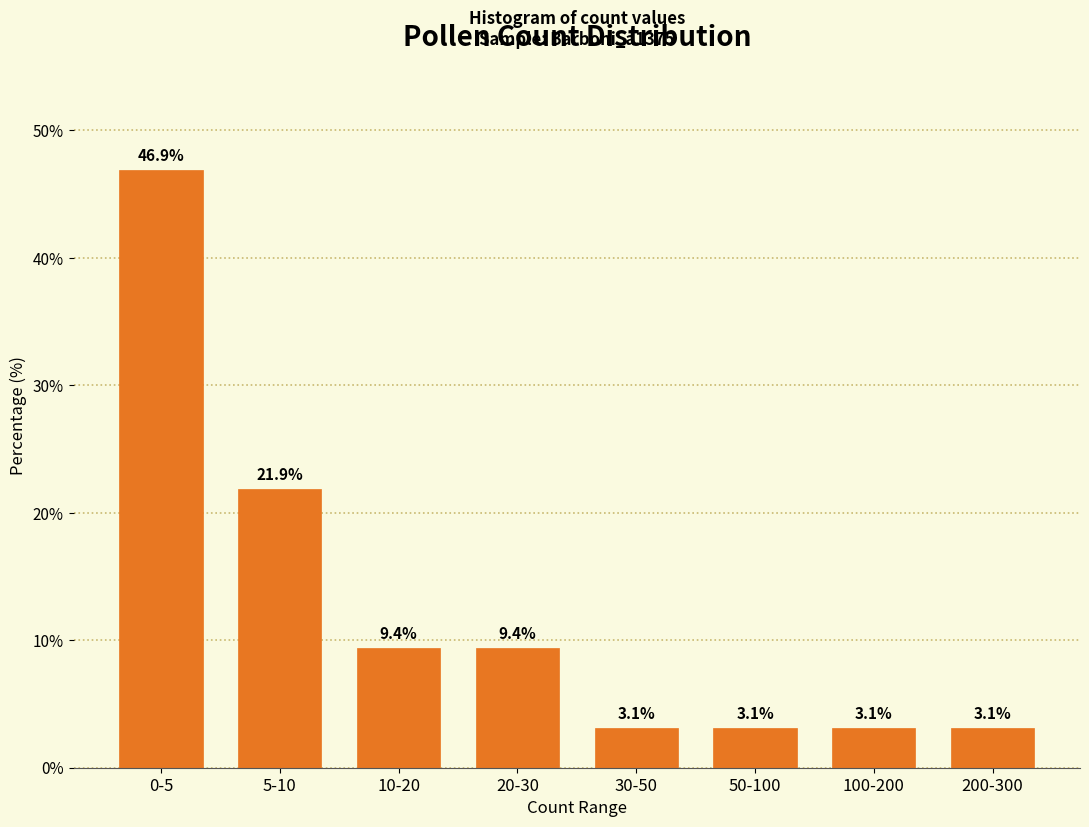

Reading left to right, extract all data points from this chart.

0-5=46.9	5-10=21.9	10-20=9.4	20-30=9.4	30-50=3.1	50-100=3.1	100-200=3.1	200-300=3.1